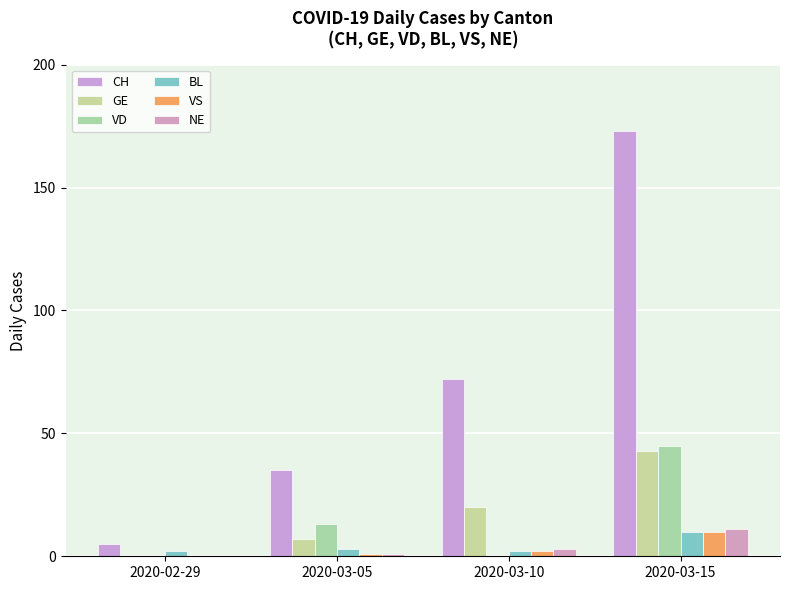

What is the total value across all series at 2020-03-15?

292